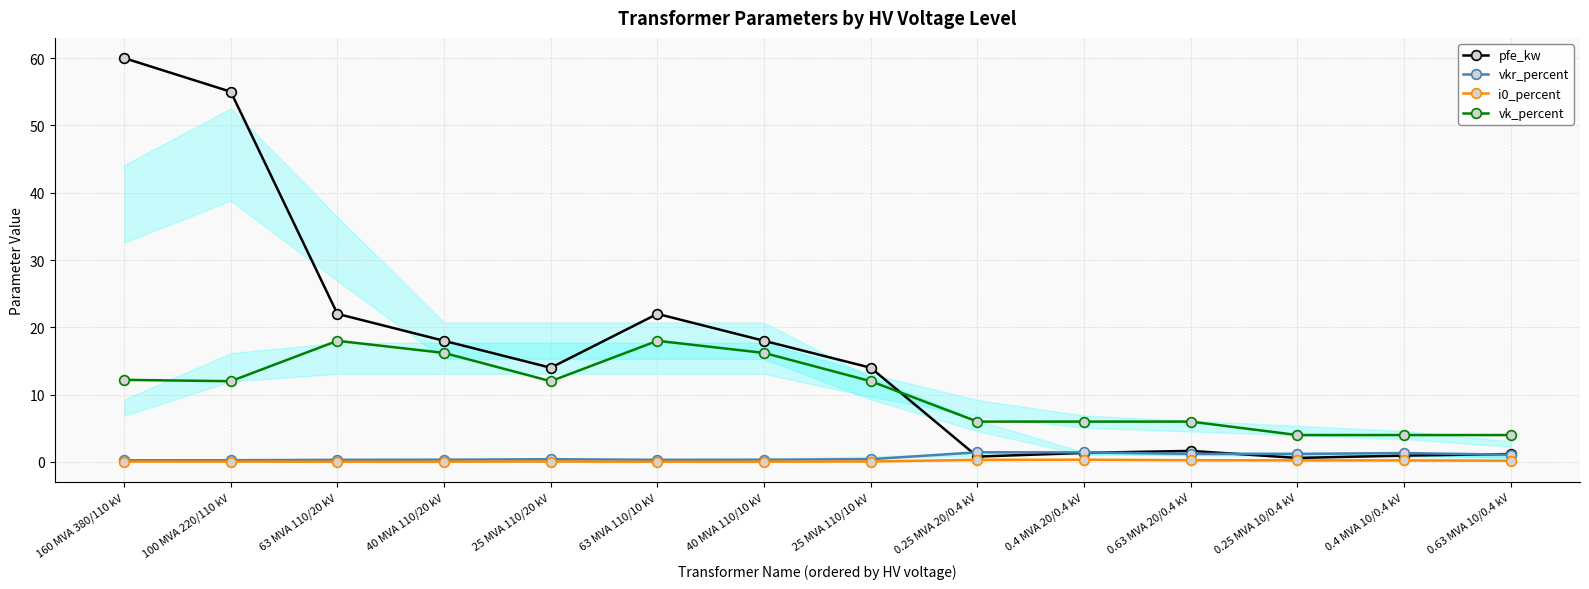

Which series has the widest spread of values?

pfe_kw